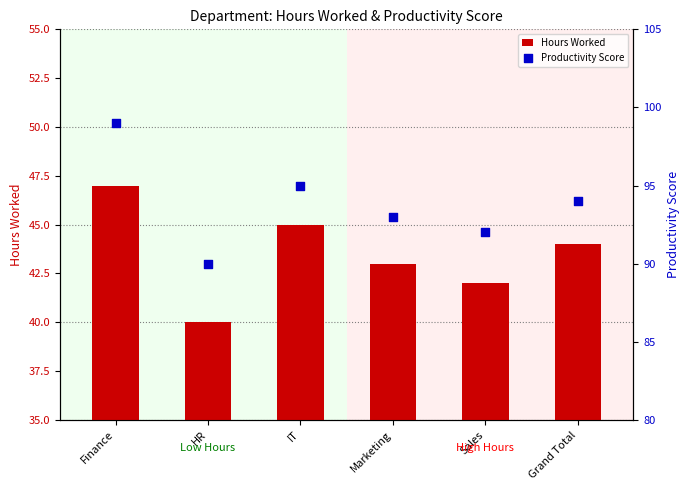

At which category is the sum across all series the highest?

Finance